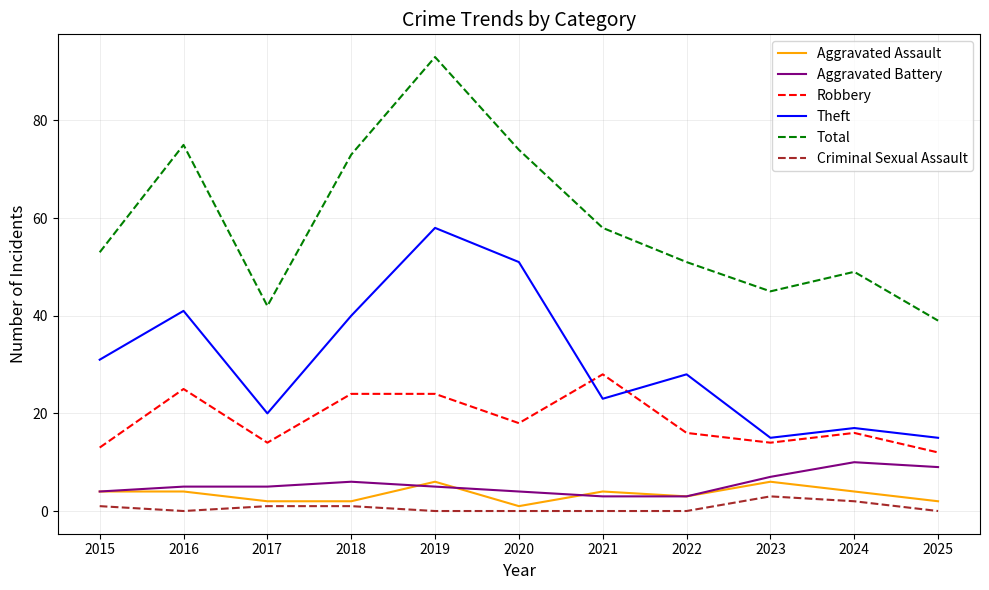

Which series has the widest spread of values?

Total